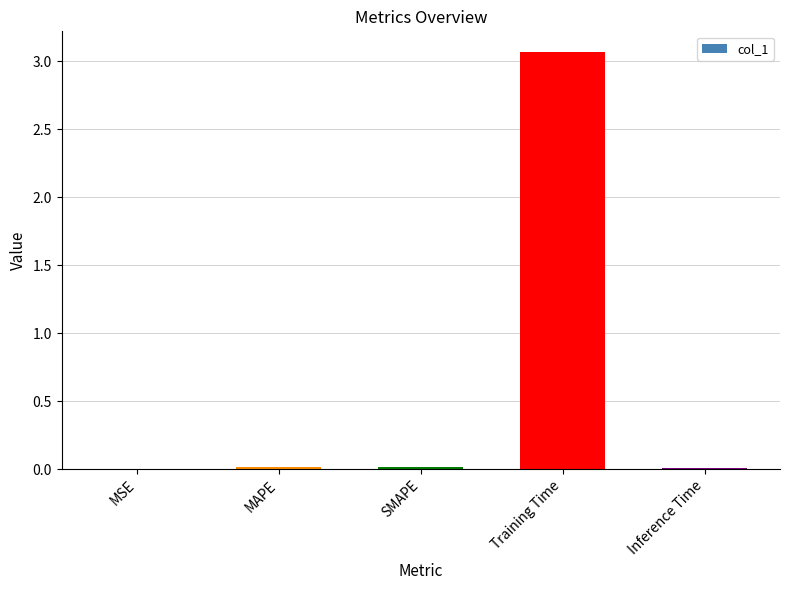

Is it true that the value at Training Time is 1.7?

False